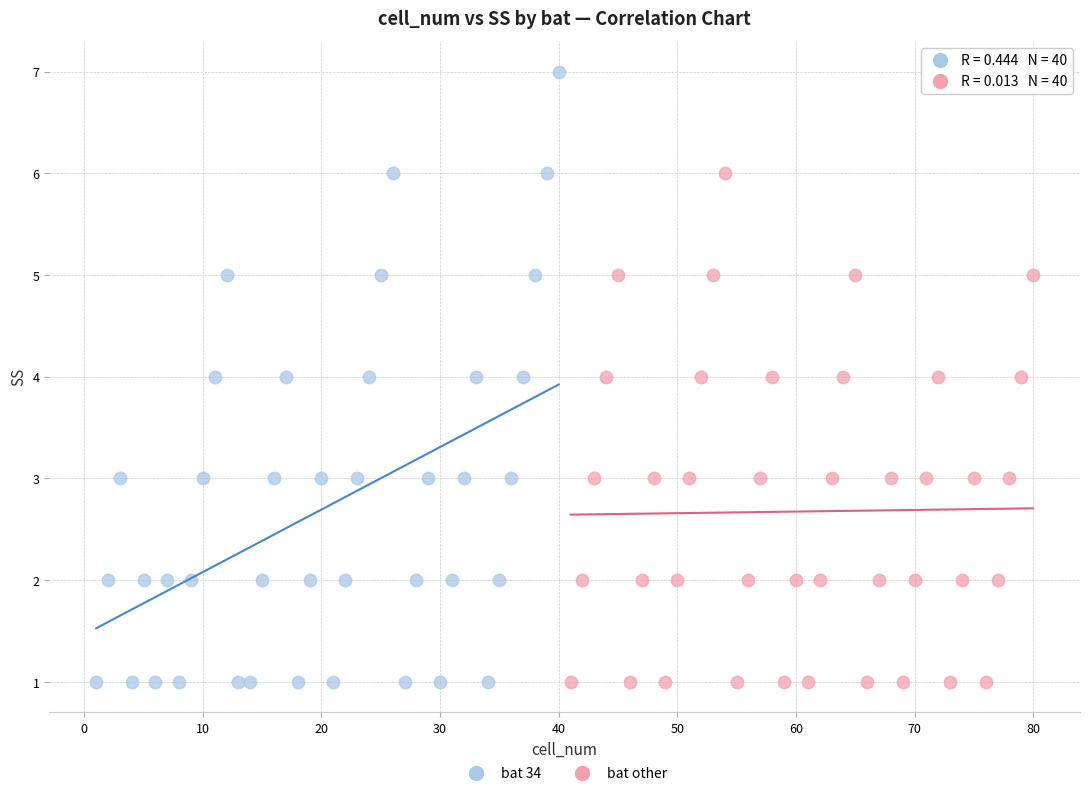

Which series has the largest Y range (max minus min)?

bat 34